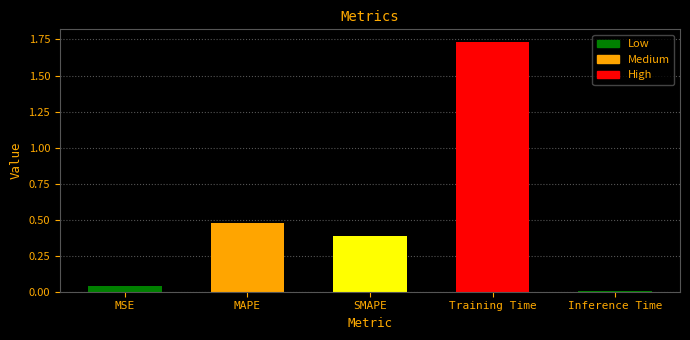

What is the sum of all values?

2.6